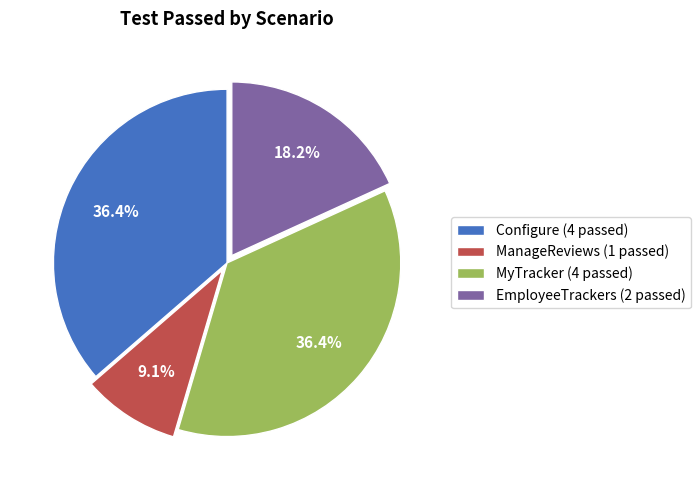

Is Configure the majority of the pie?

No